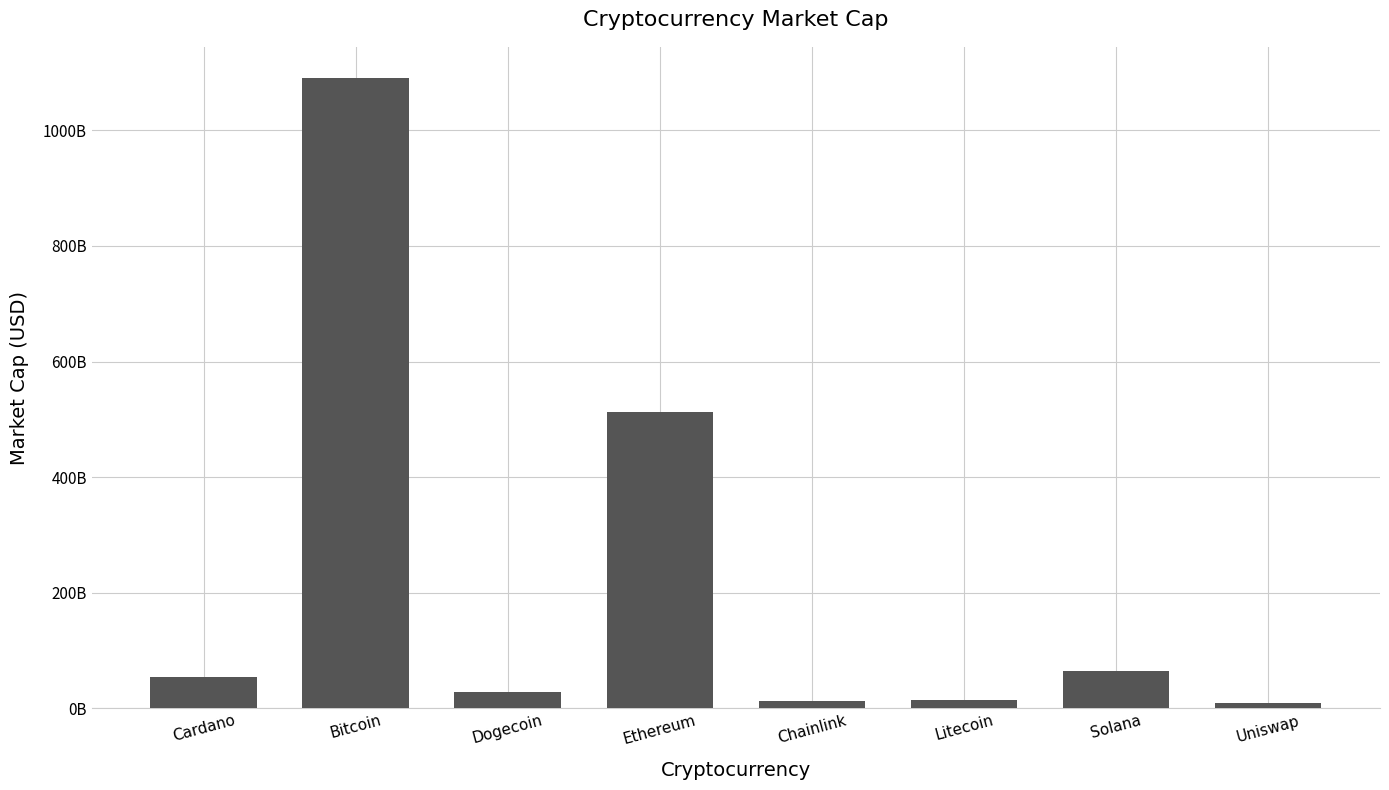

What position from the right is Bitcoin?

7